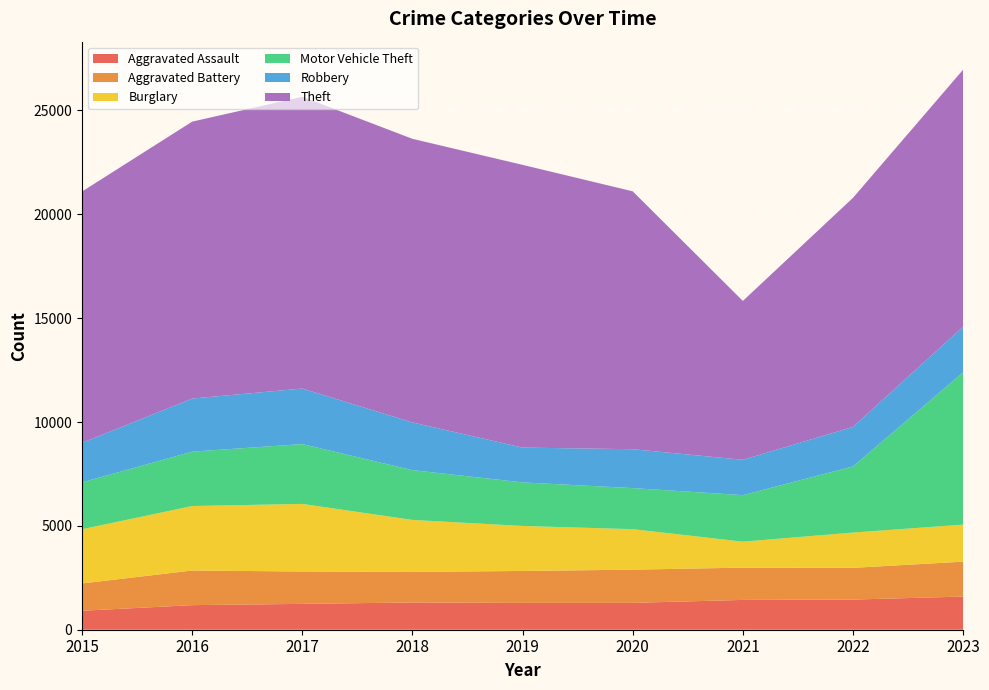

Reading right to left, list all the values displayed in this chart.

Aggravated Assault: 1596	1452	1435	1294	1291	1312	1244	1183	913
Aggravated Battery: 1681	1527	1555	1597	1538	1471	1559	1667	1314
Burglary: 1783	1698	1248	1950	2166	2503	3254	3105	2610
Motor Vehicle Theft: 7331	3184	2241	1977	2098	2398	2881	2617	2258
Robbery: 2201	1904	1702	1873	1676	2296	2674	2556	1902
Theft: 12371	11028	7648	12415	13611	13653	14048	13333	12099